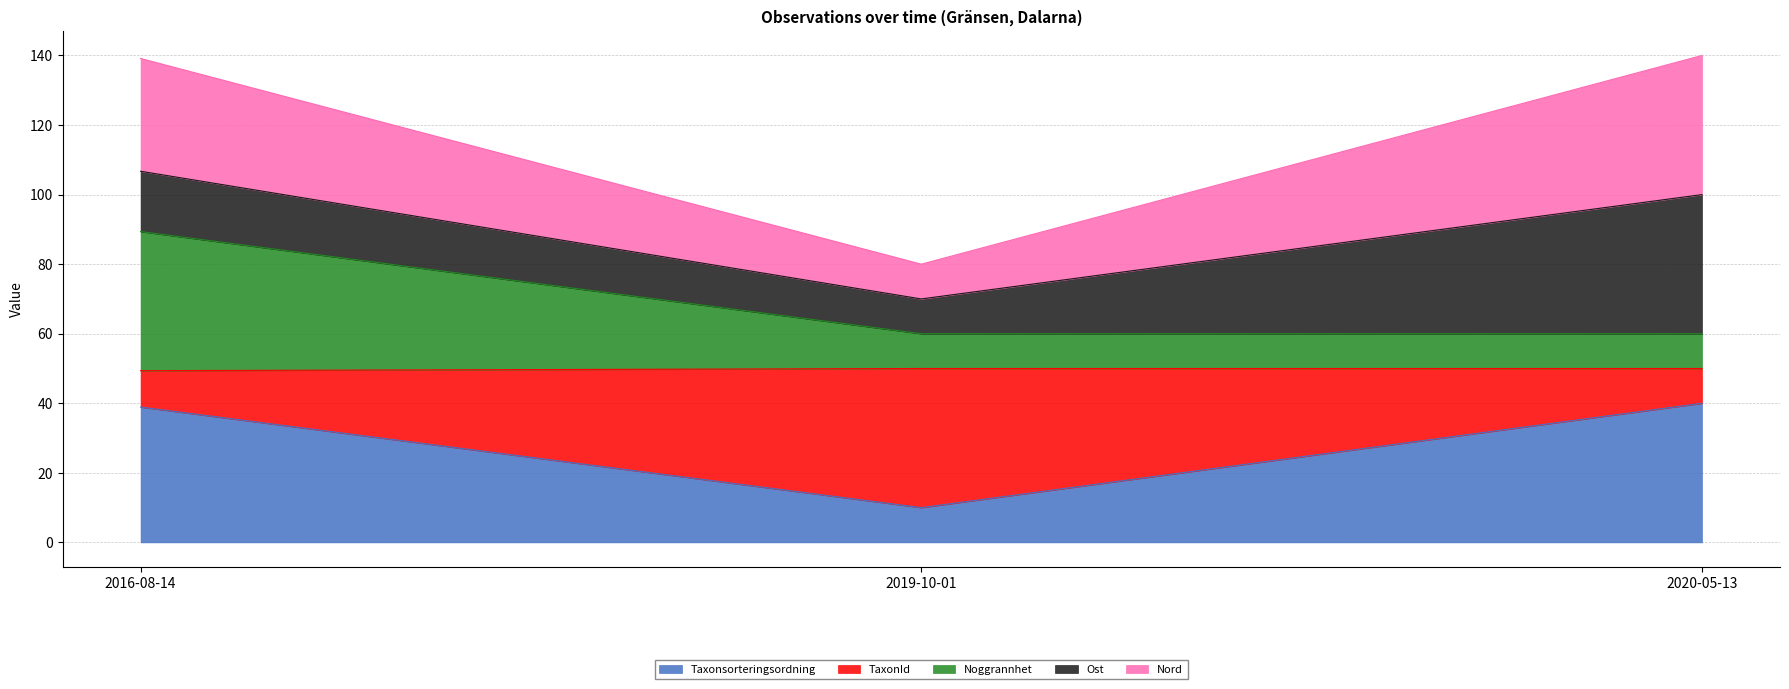

Reading left to right, list the values for the Taxonsorteringsordning series.

38.9	10.0	40.0